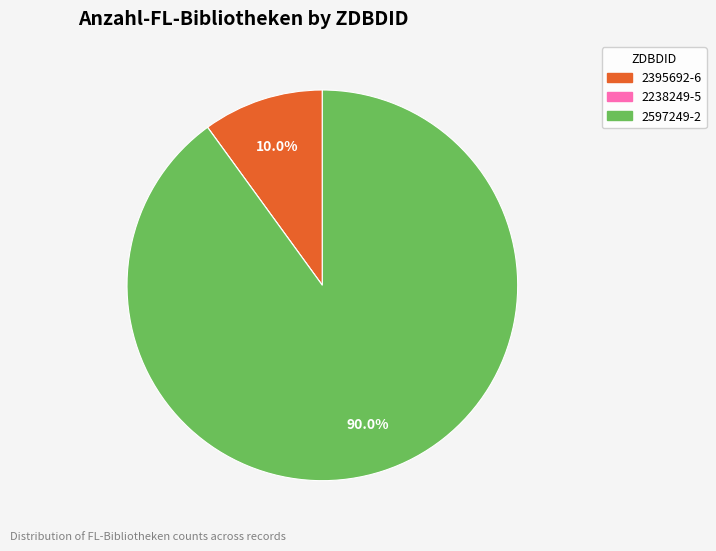

What percentage is the 2597249-2 slice, to the nearest percent?

90%